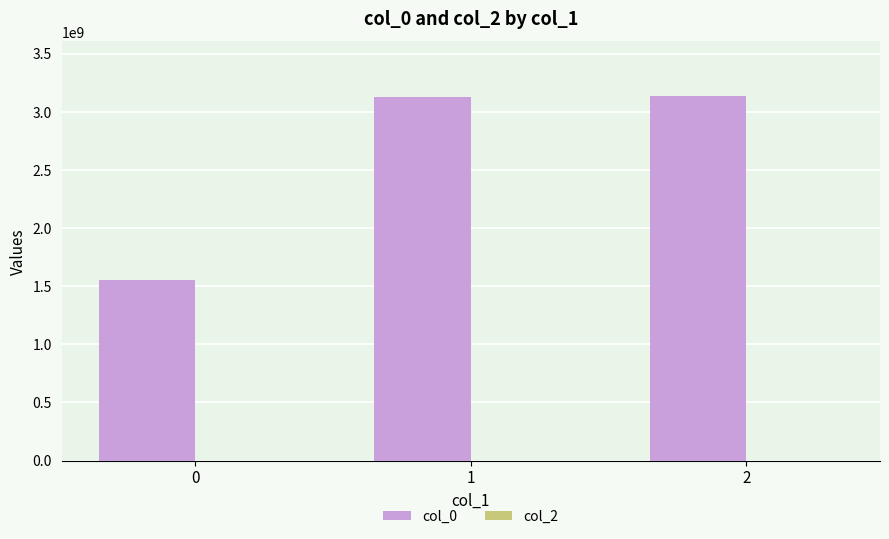

What is the change in value from 0 to 1?

+1573217737